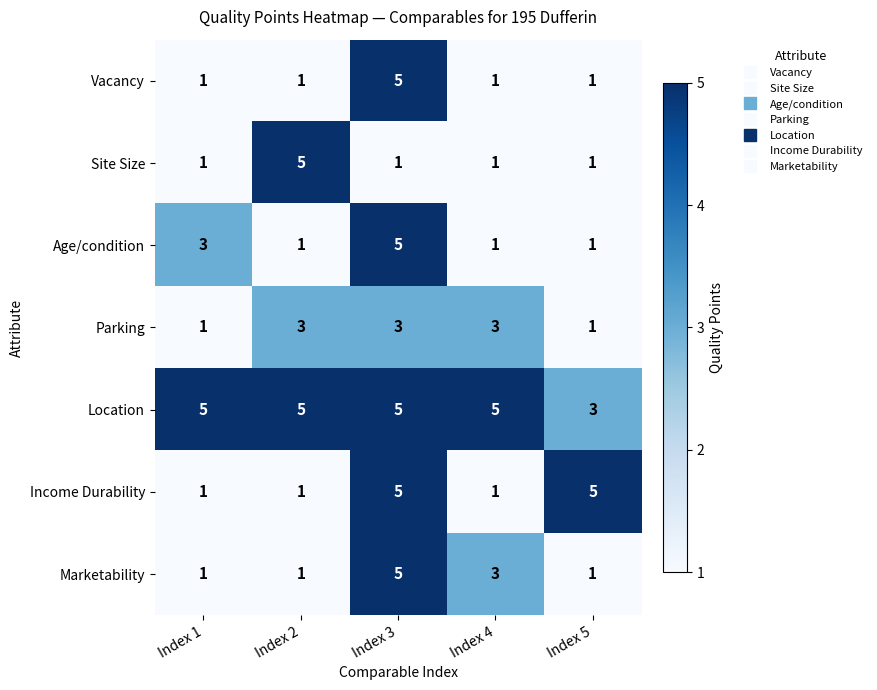

What is the total value across all series at Index 2?

17